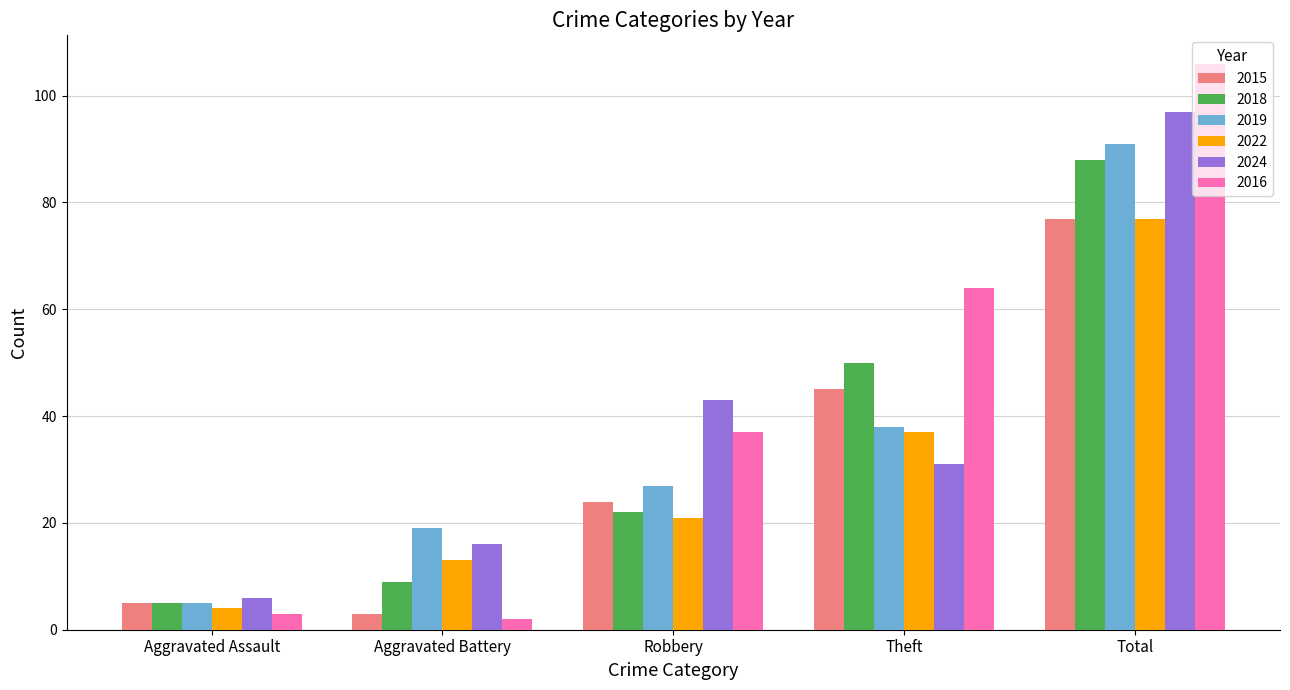

What is the value of the 2016 bar at the 5th from the left?

106